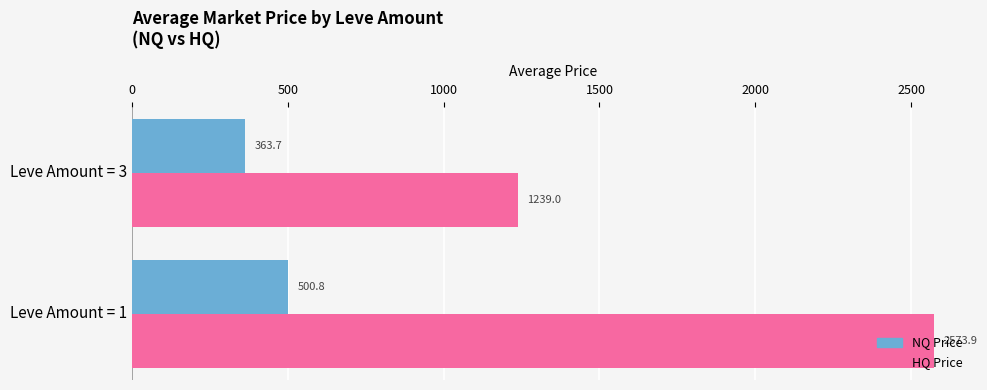

The NQ Price series shows 143.7 at Leve Amount = 3. True or false?

False